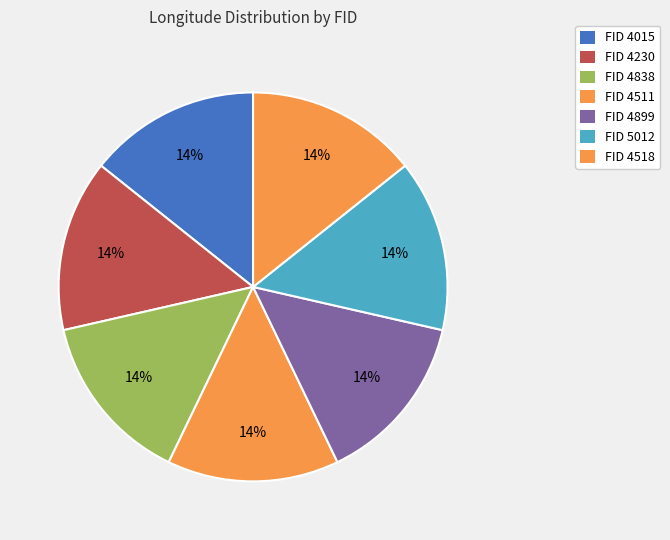

How many segments does this pie chart have?

7